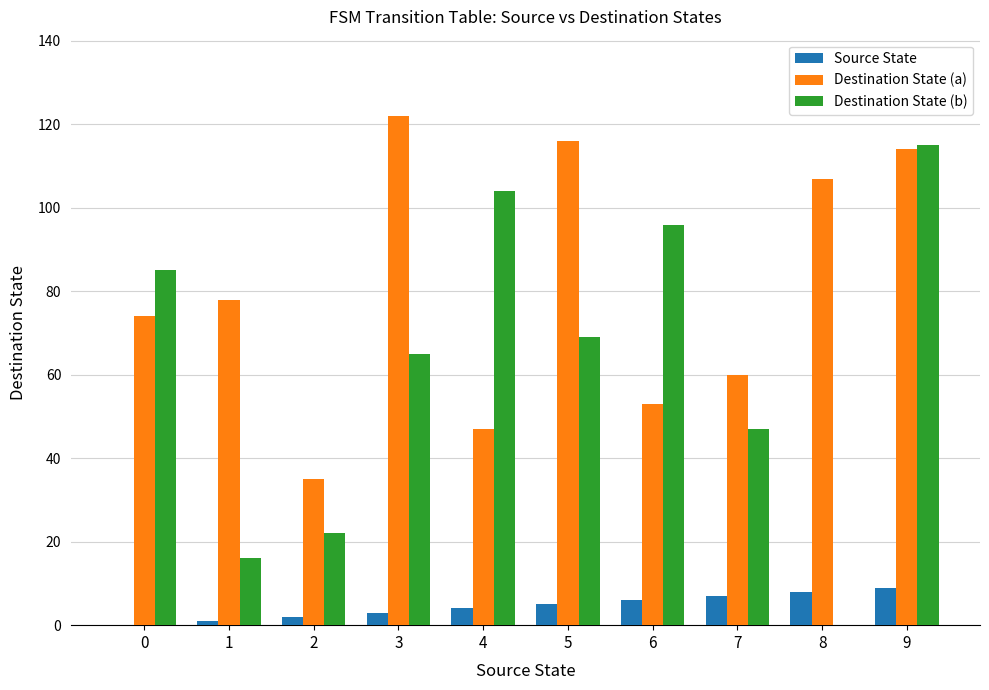

Read the Destination State (a) value at 1.

78